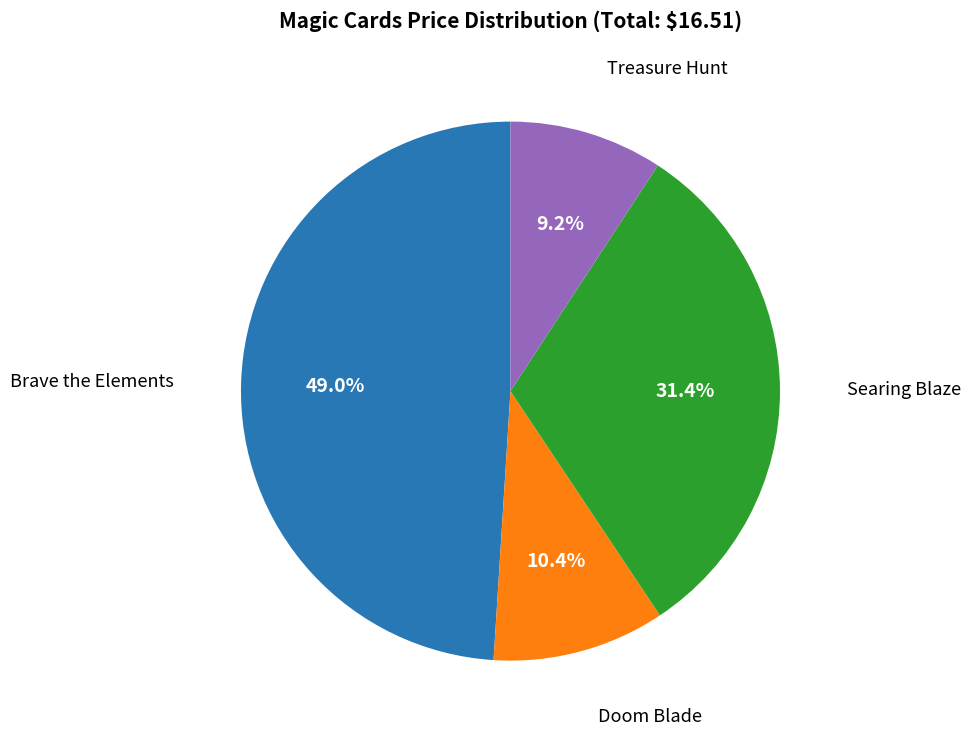

Rank the categories by value from highest to lowest.

Brave the Elements, Searing Blaze, Doom Blade, Treasure Hunt